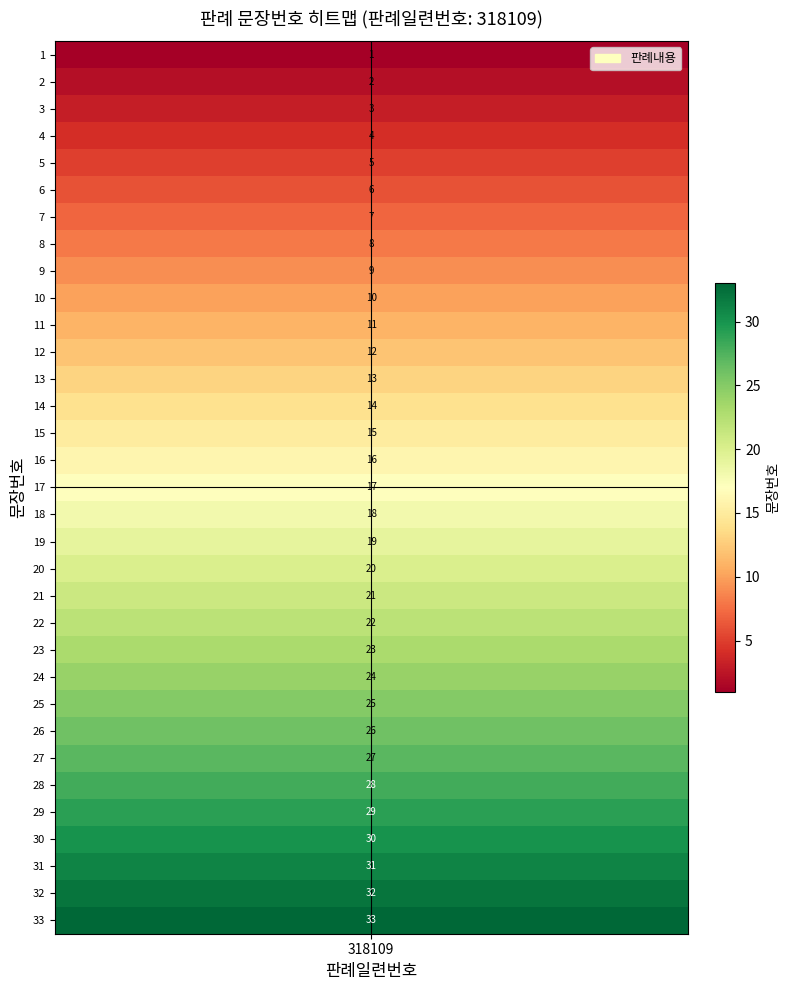

The value at 24 is 16. True or false?

False